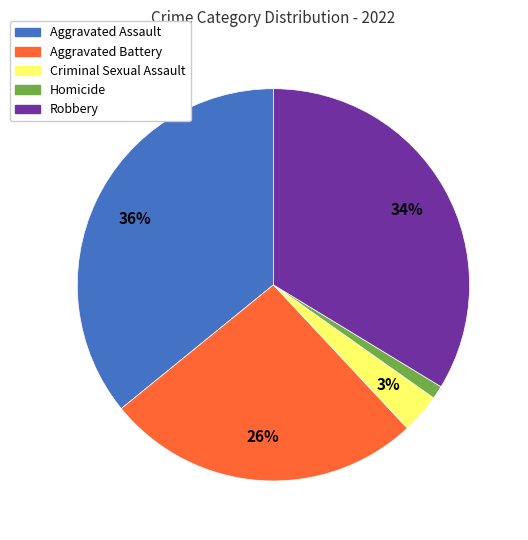

What is the ratio of the value at Robbery to the value at Aggravated Assault?

0.9